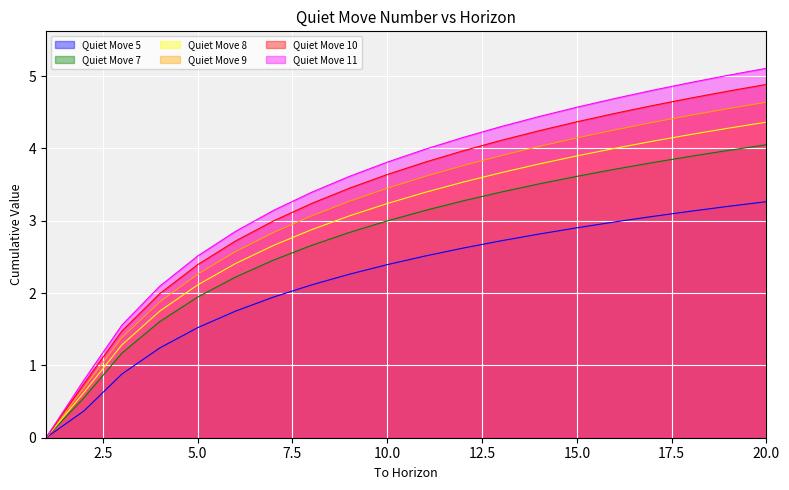

What is the maximum value shown in the chart?

5.1